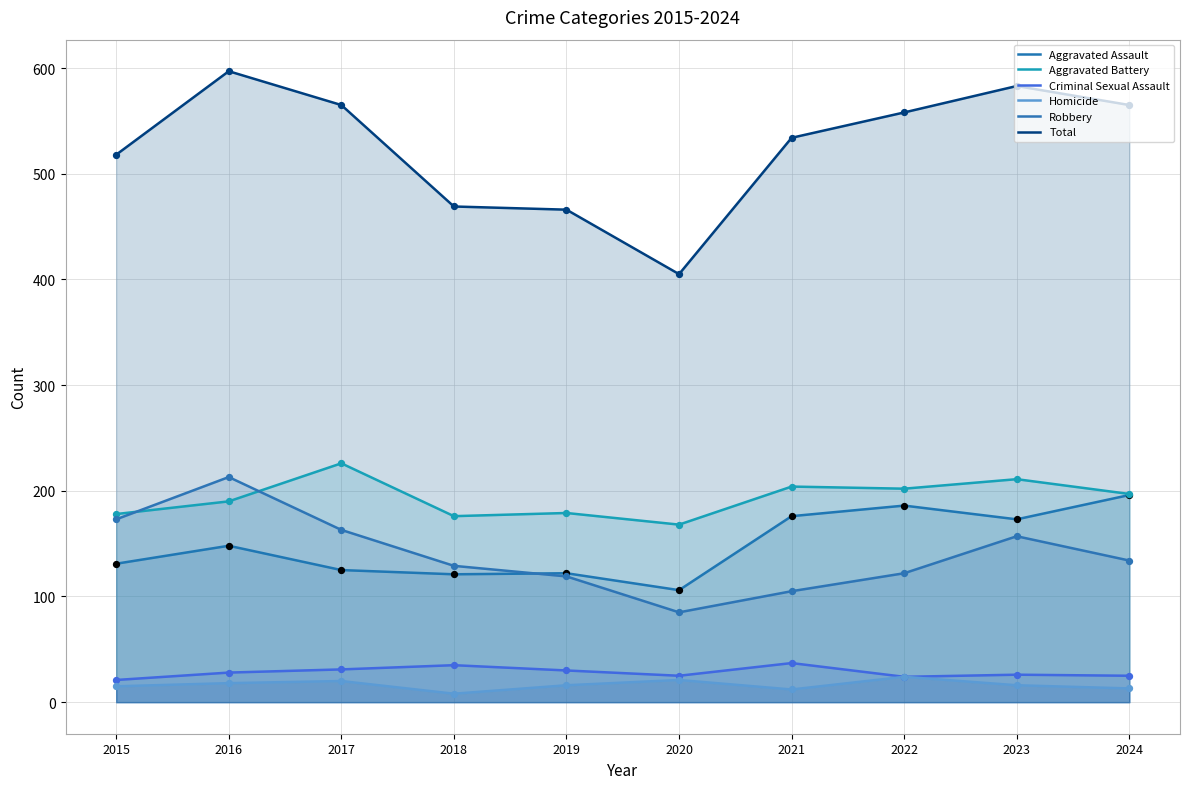

Which series contains the lowest Y value?

Homicide